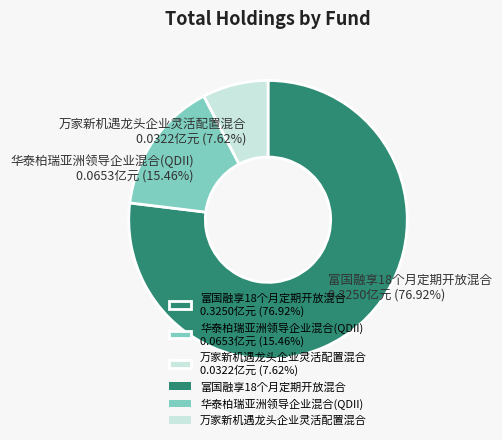

How many slices are in this pie chart?

3